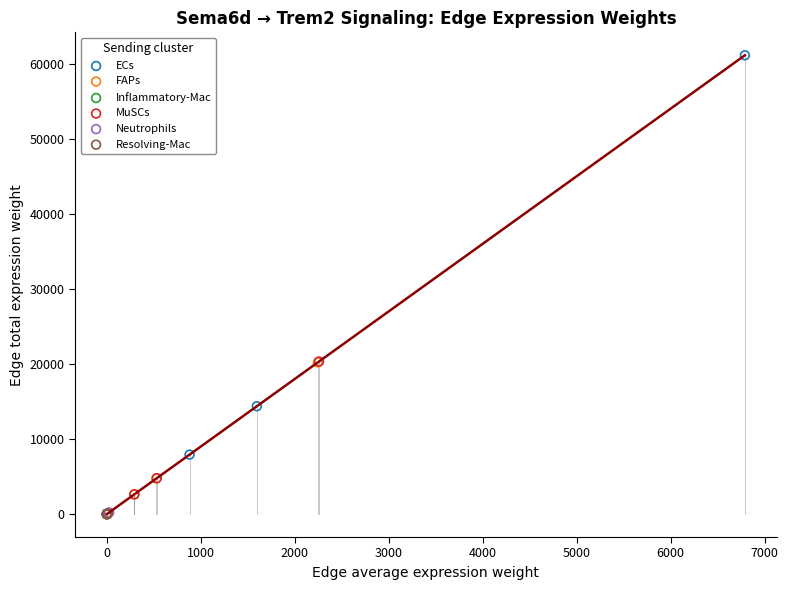

Which series has the widest spread of Y values?

ECs